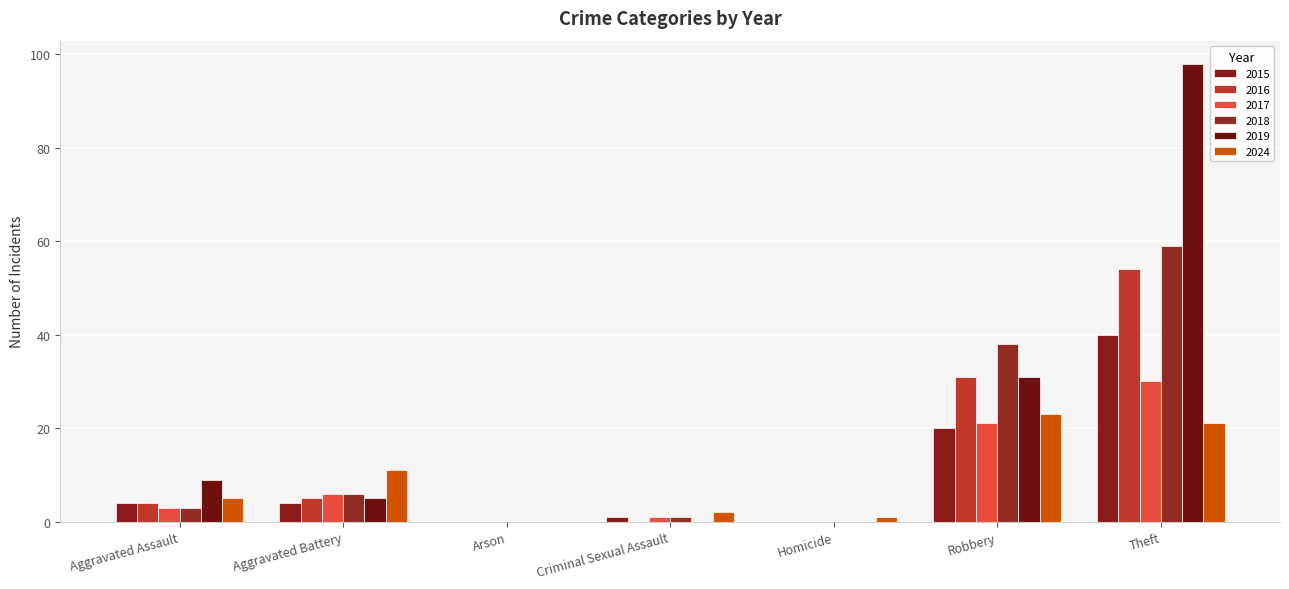

What is the maximum value shown in the chart?

98